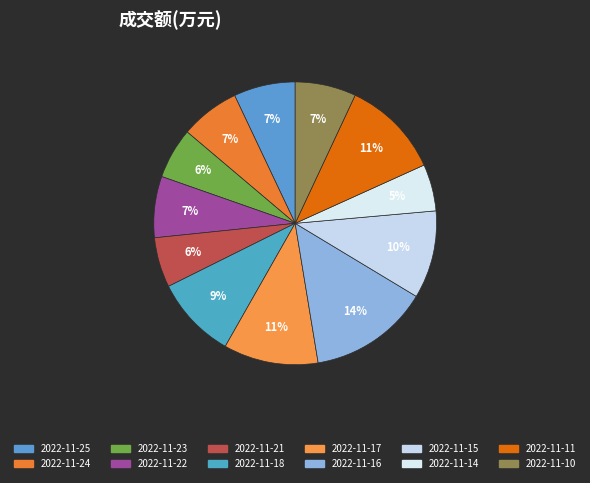

Count the number of slices in the pie.

12